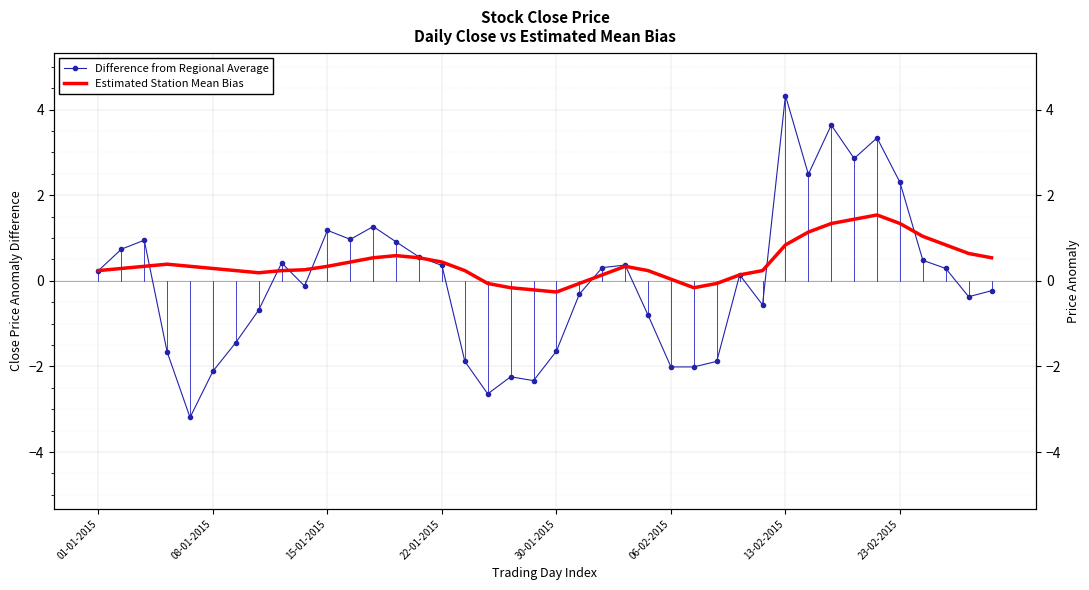

What is the total value across all series at 22?

0.4